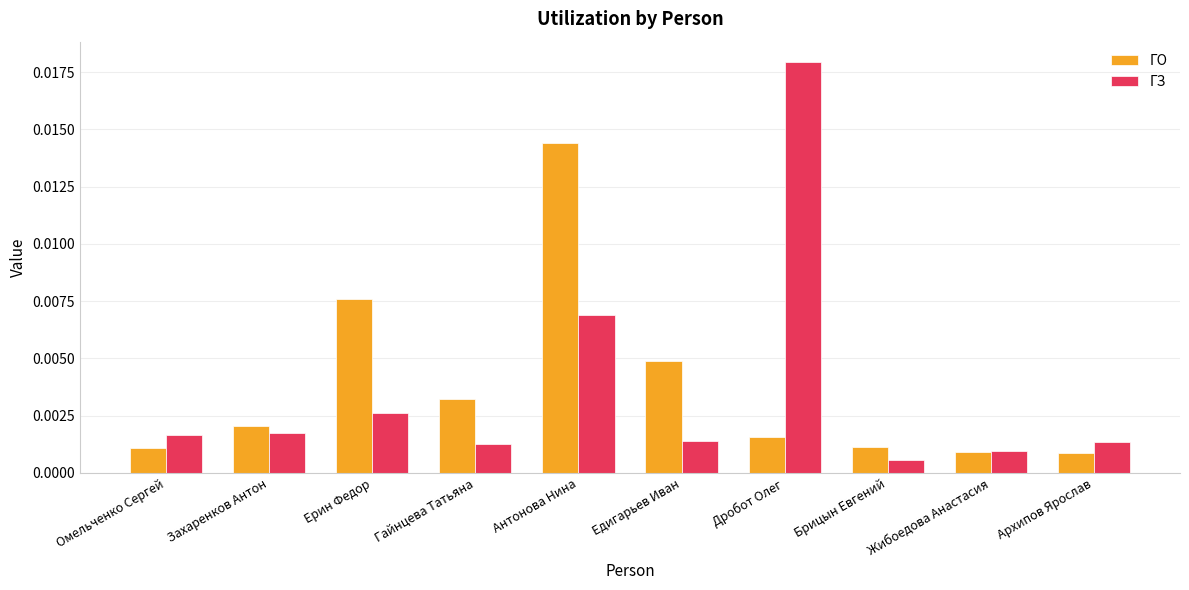

What is the label of the 3rd bar from the left?

Ерин Федор